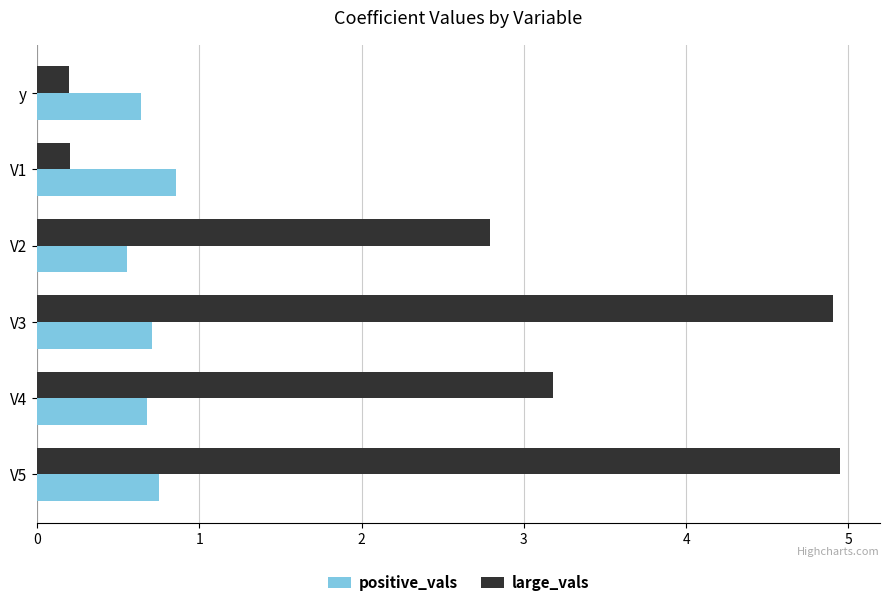

What is the sum of all large_vals values?

16.2